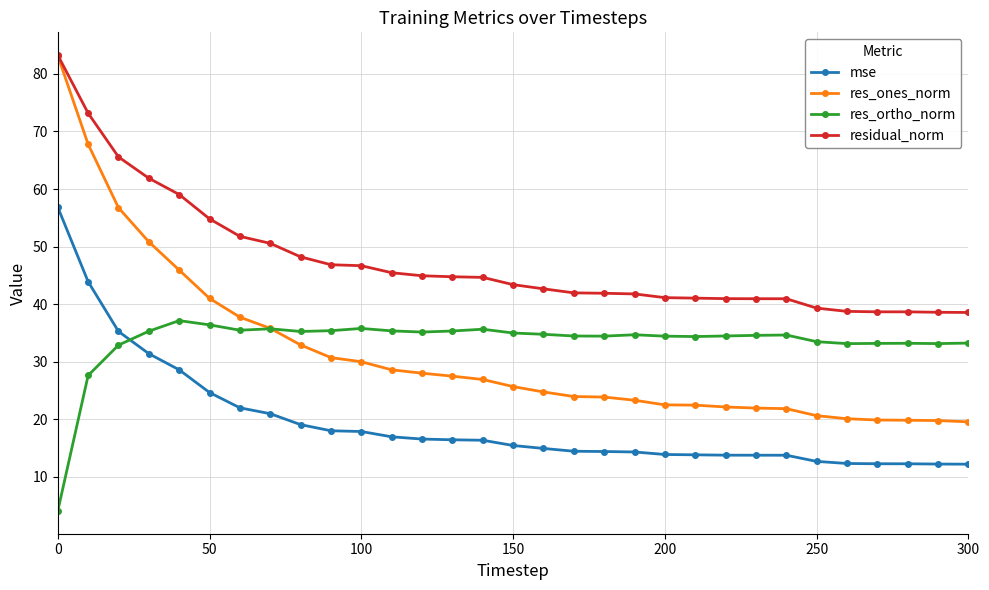

How many lines are shown in the chart?

4